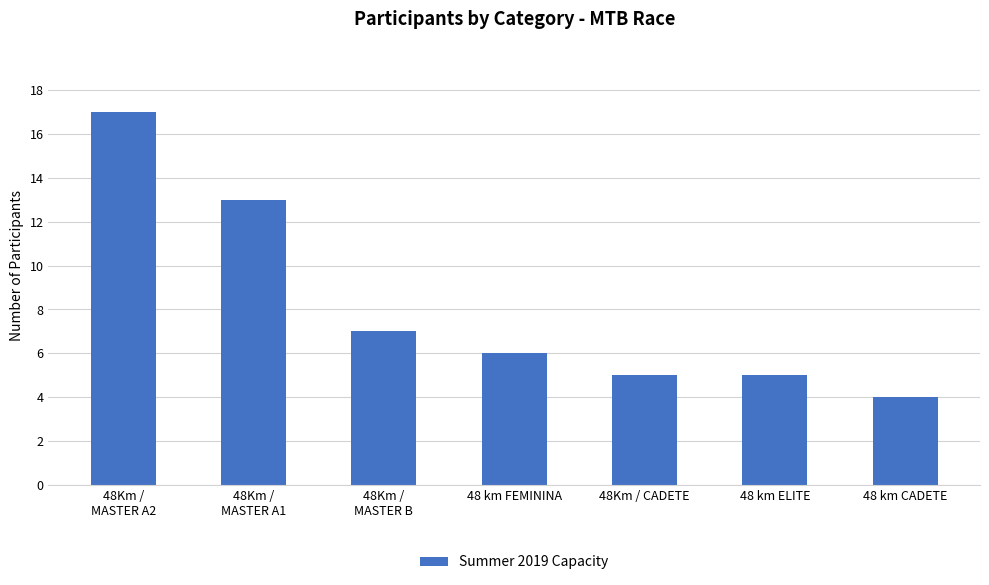

What is the average value?

8